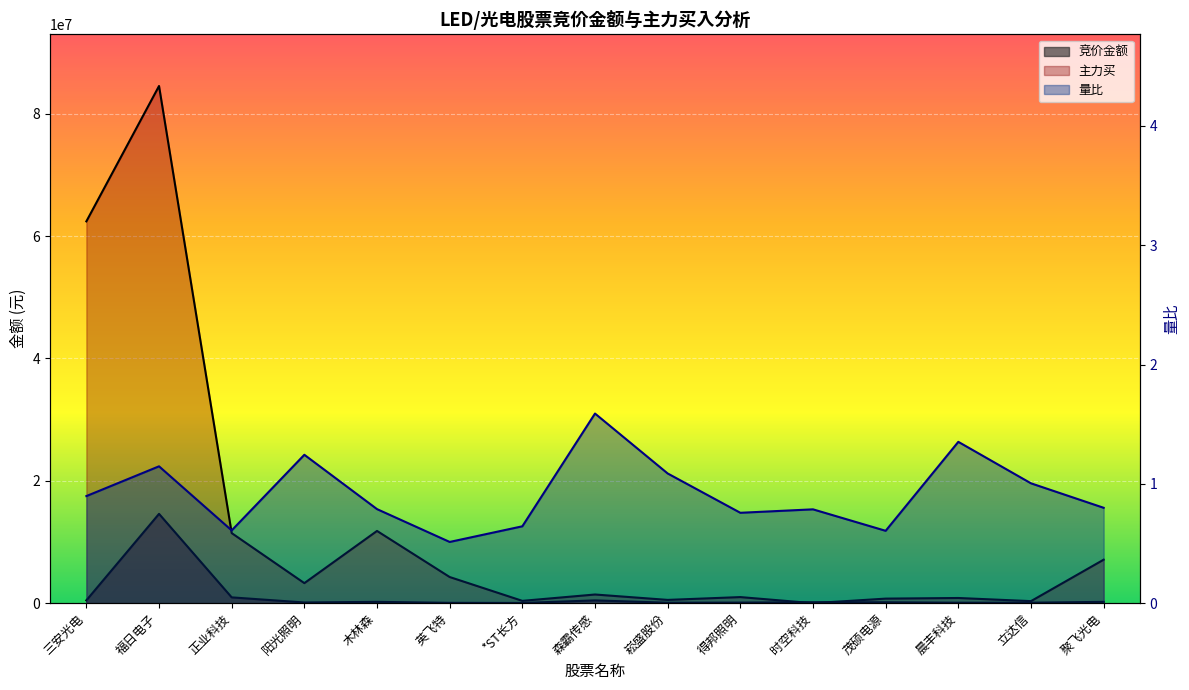

Between 福日电子 and 崧盛股份, which series saw the biggest shift?

主力买